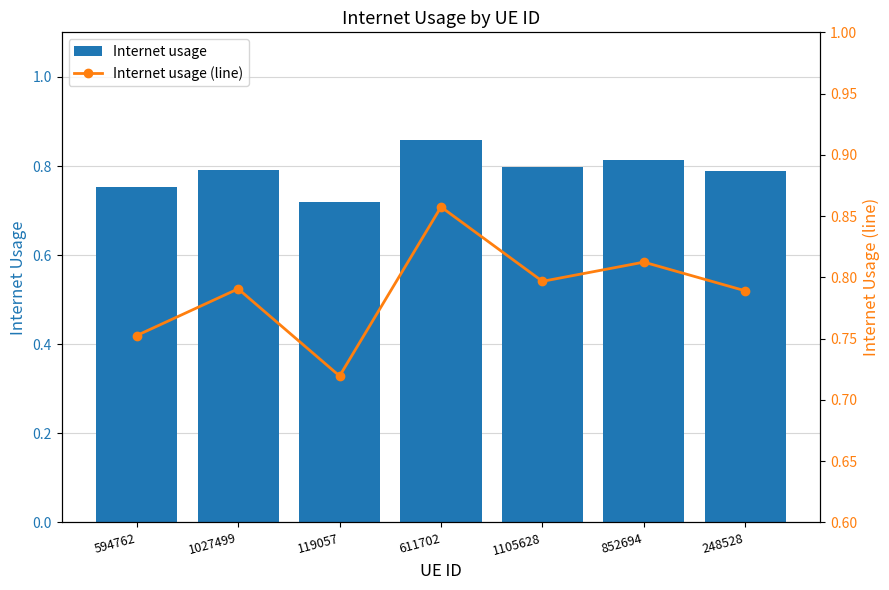

What is the total value across all series at 594762?

1.5